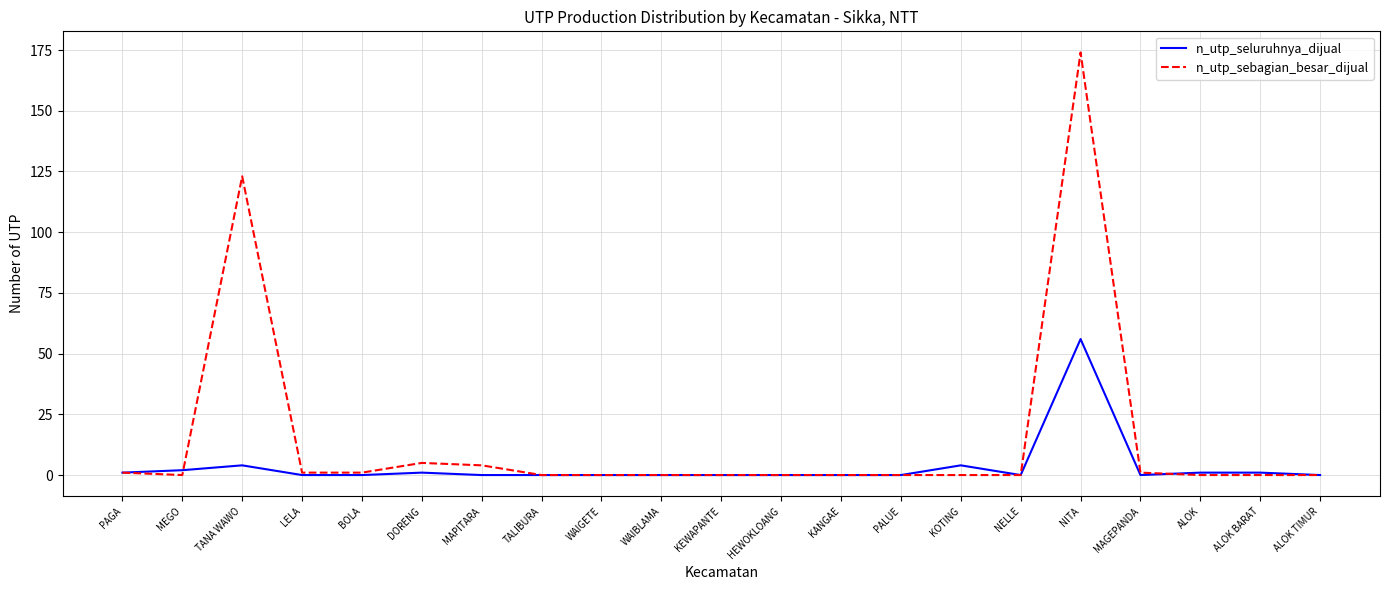

What is the maximum value shown in the chart?

174